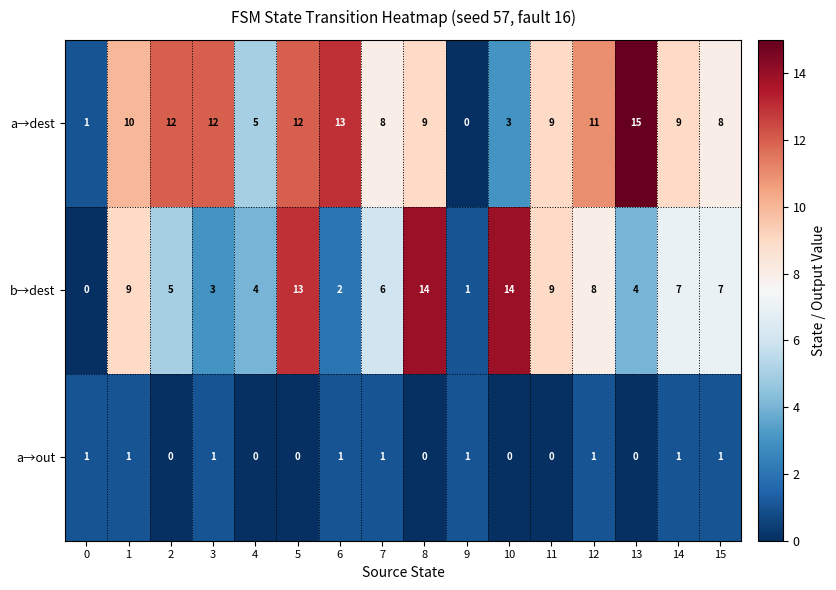

How many distinct data groups are displayed?

3